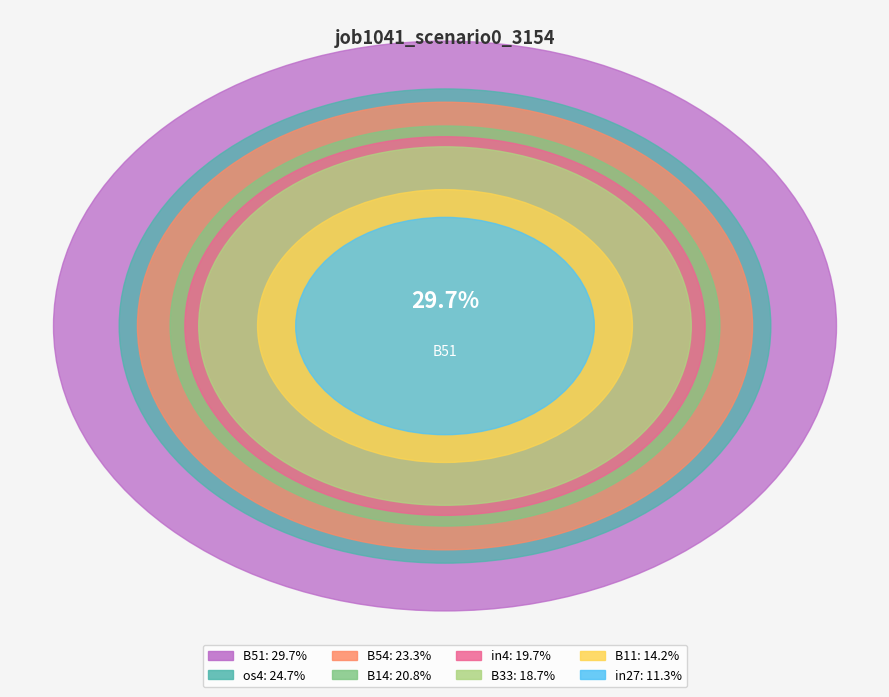

Which slice is the smallest?

in27